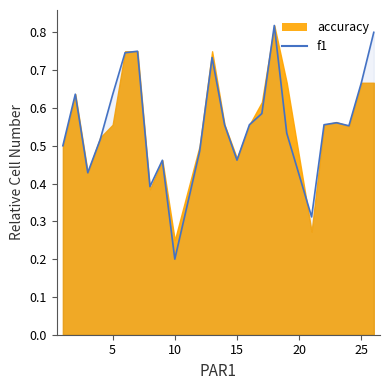

Does the chart have visible grid lines?

No